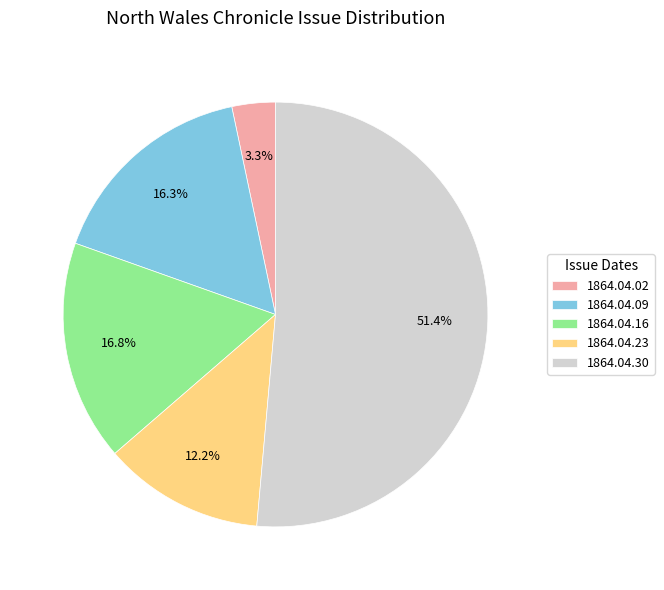

What is the smallest slice in the pie chart?

1864.04.02